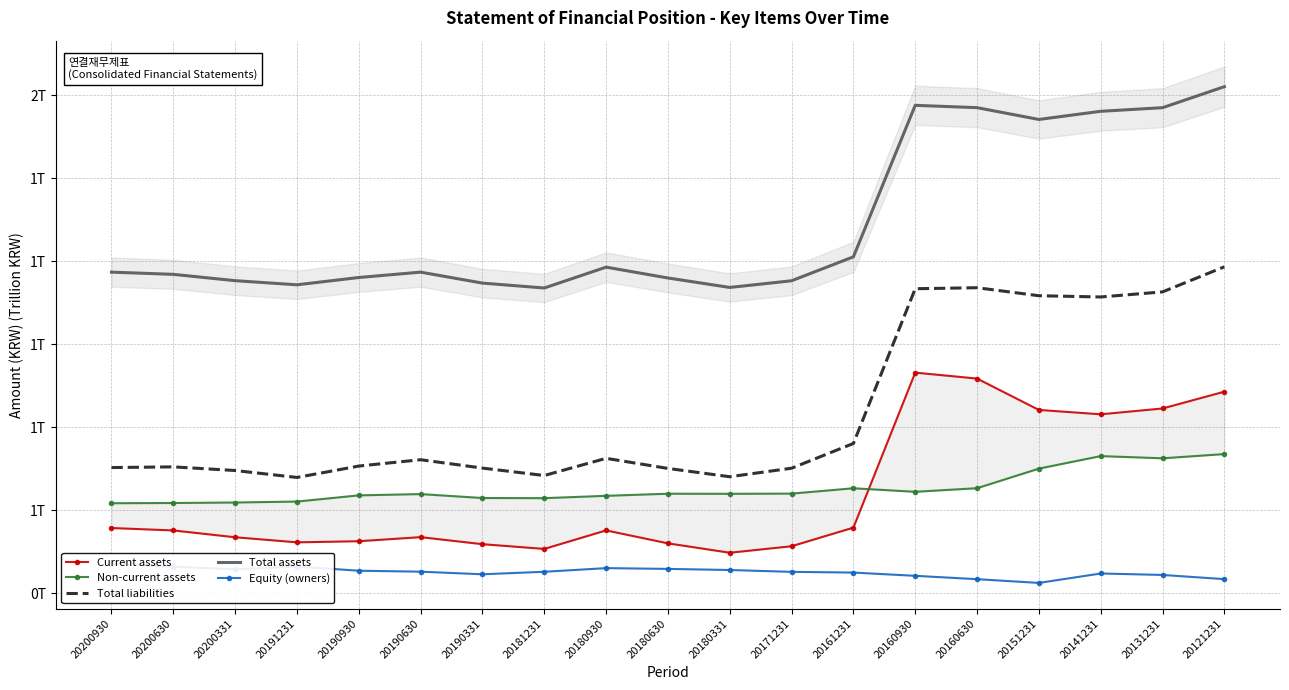

At which label does Total liabilities reach its minimum?

20191231